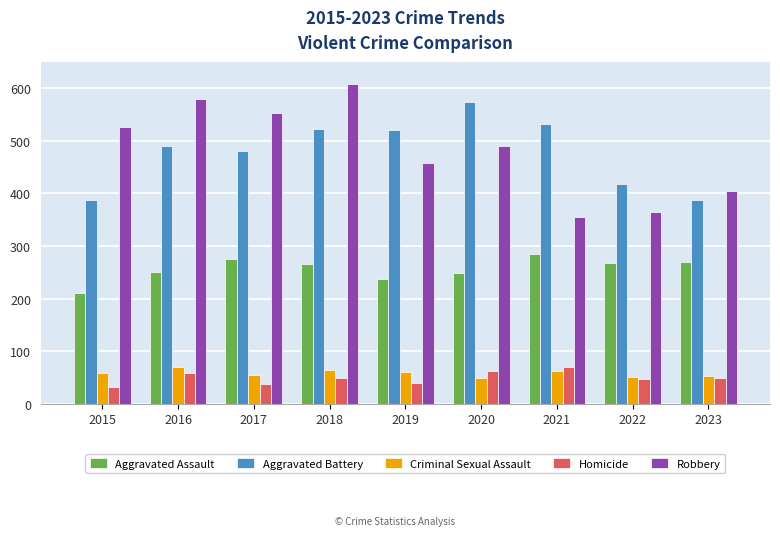

Count the number of categories in the chart.

9